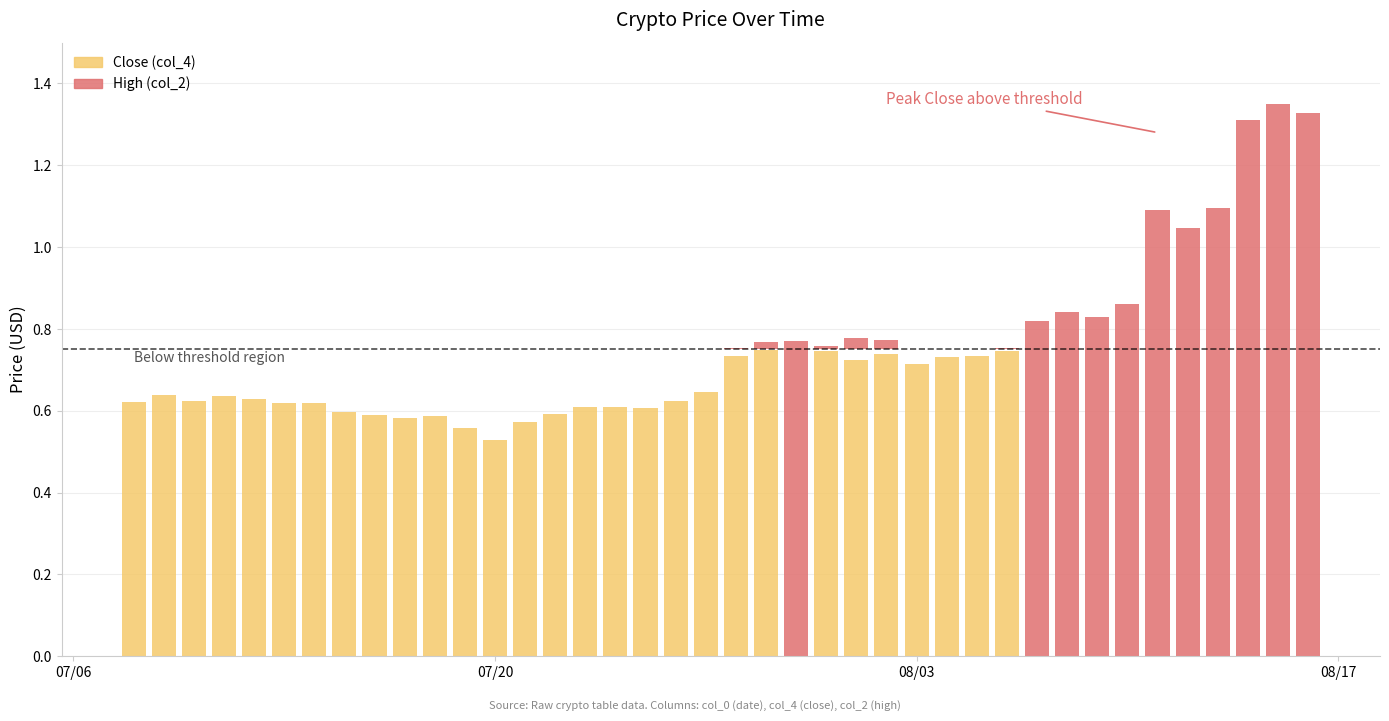

Where is High (col_2) nearest to the value 0?

12